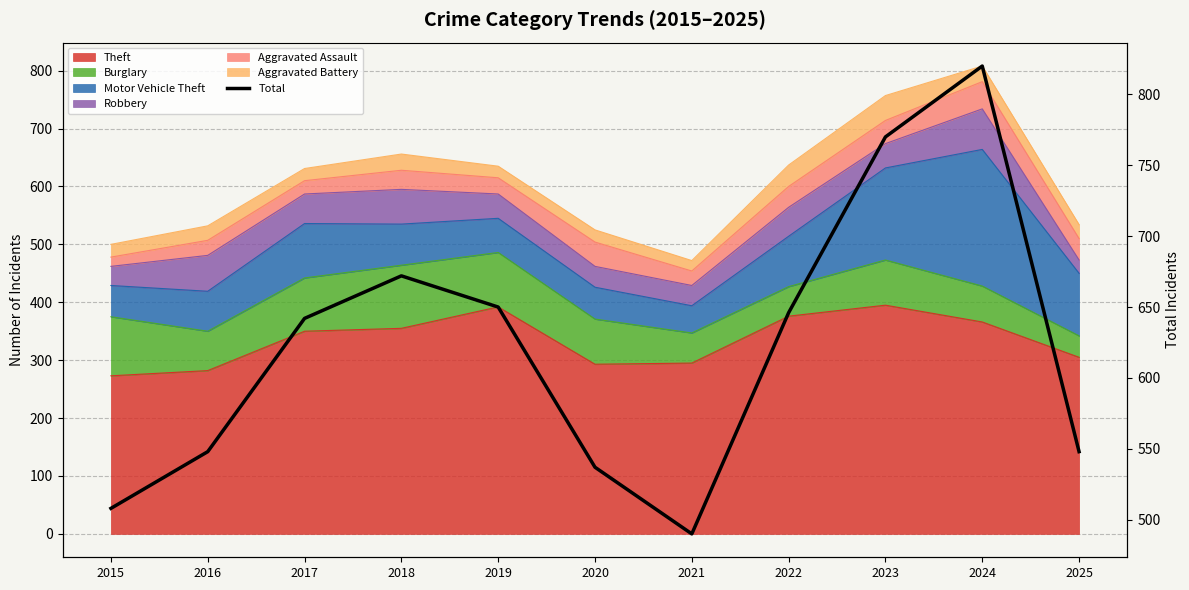

Which has a higher value, 2016 or 2021?

2016